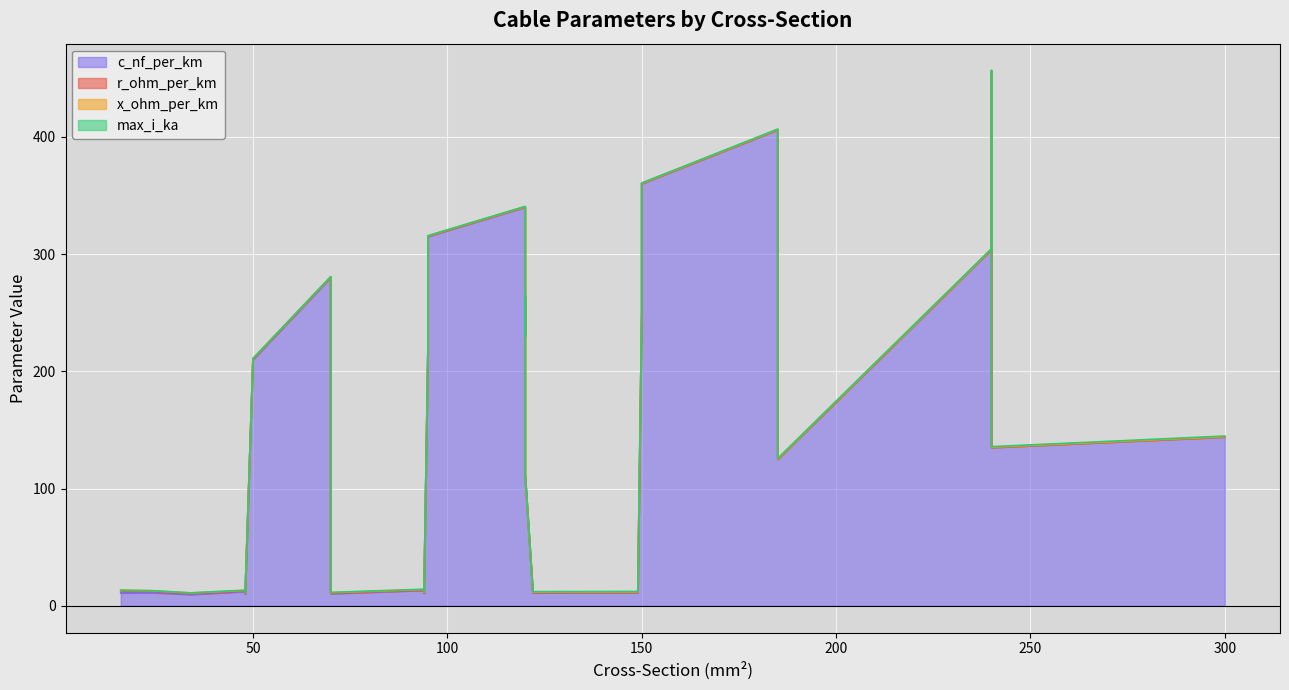

List the series in order of their peak value, lowest first.

x_ohm_per_km, max_i_ka, r_ohm_per_km, c_nf_per_km